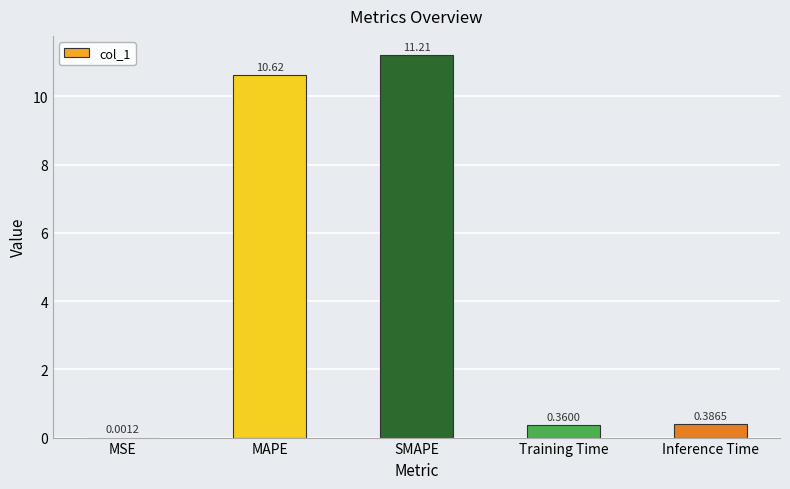

The chart shows a value of 11.2 at SMAPE. True or false?

True